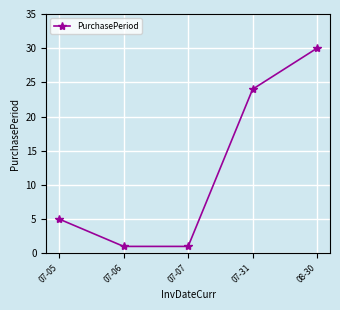

The value at 08-30 is 44. True or false?

False